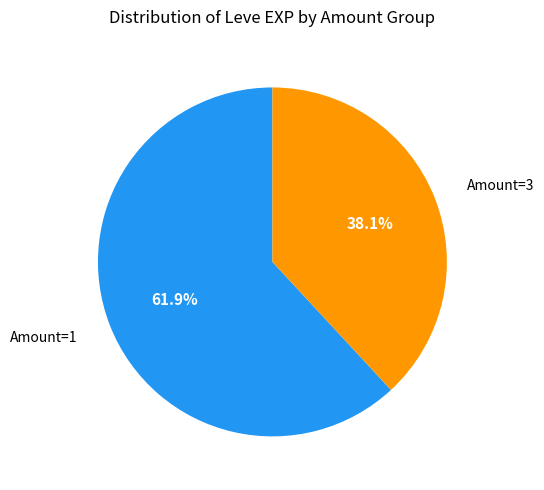

Does any single category account for the majority?

Yes